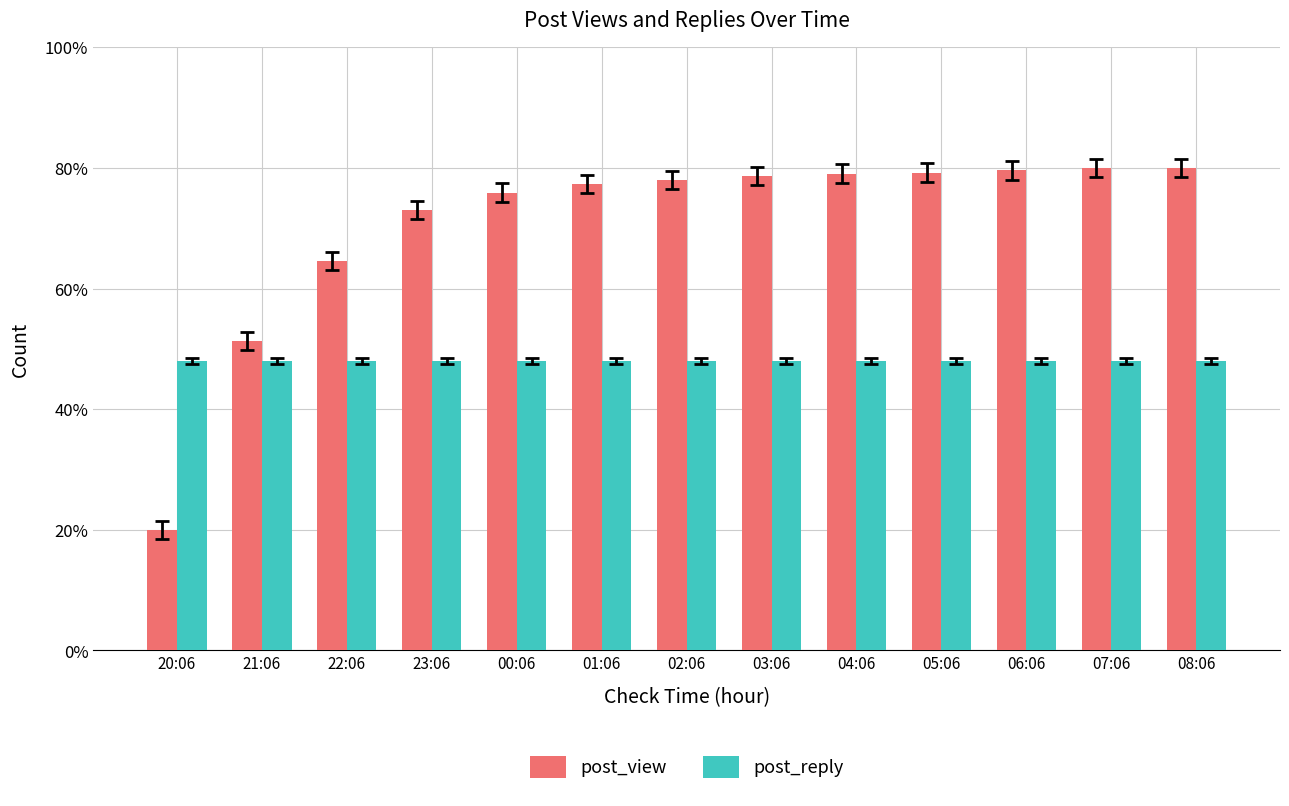

List the series in order of their peak value, highest first.

post_view, post_reply